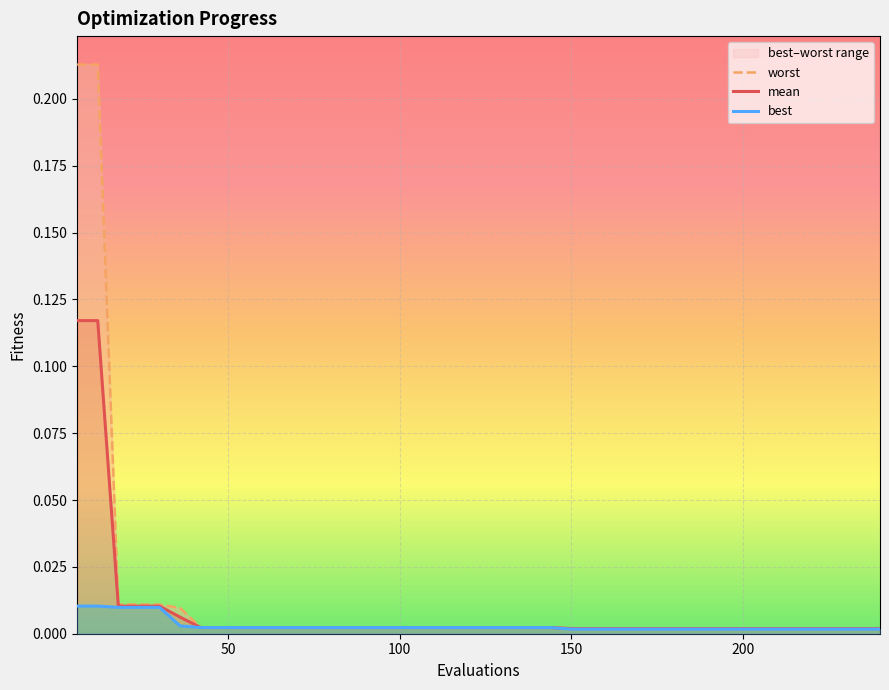

What is the difference between the second highest and minimum values in the mean series?

0.1